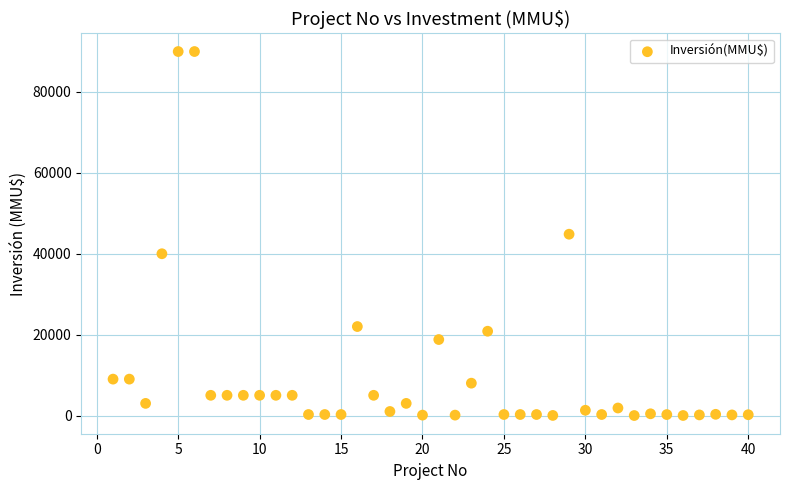

What is the range of Y values (max minus min)?

90000